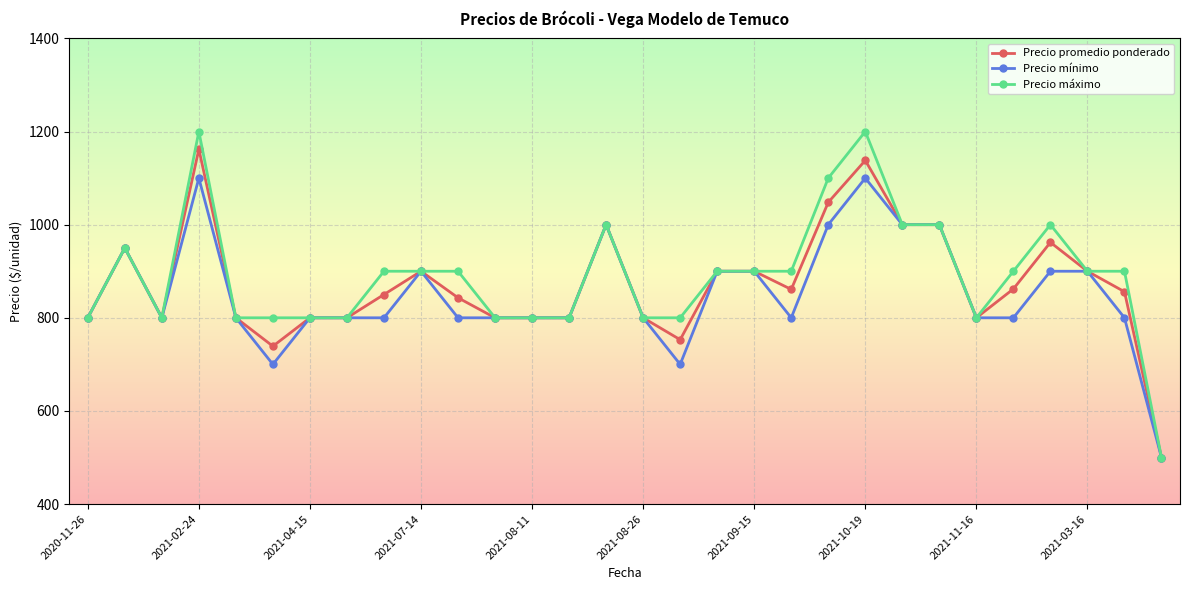

Which series has the widest spread of values?

Precio máximo